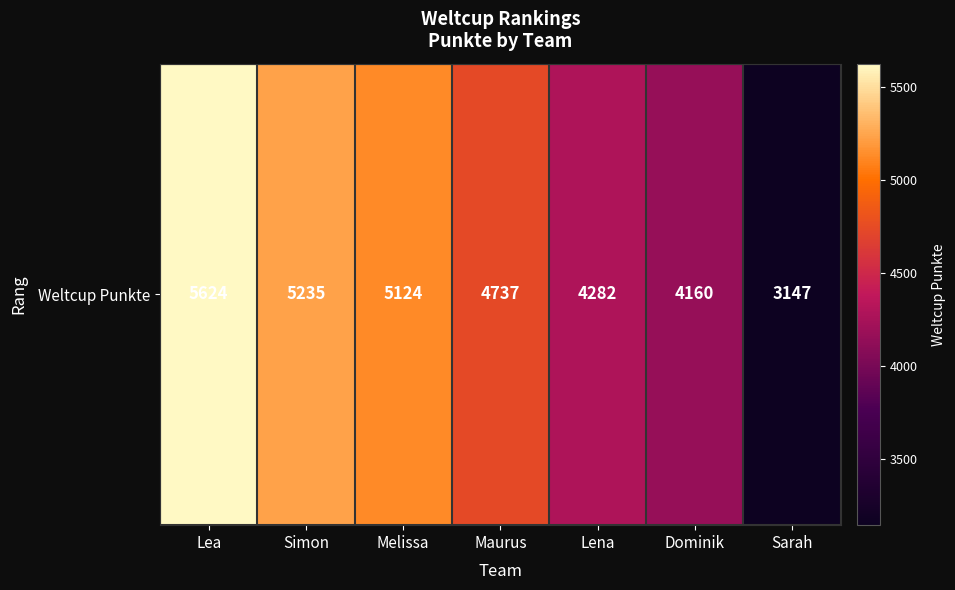

Rank the categories by value from lowest to highest.

Sarah, Dominik, Lena, Maurus, Melissa, Simon, Lea